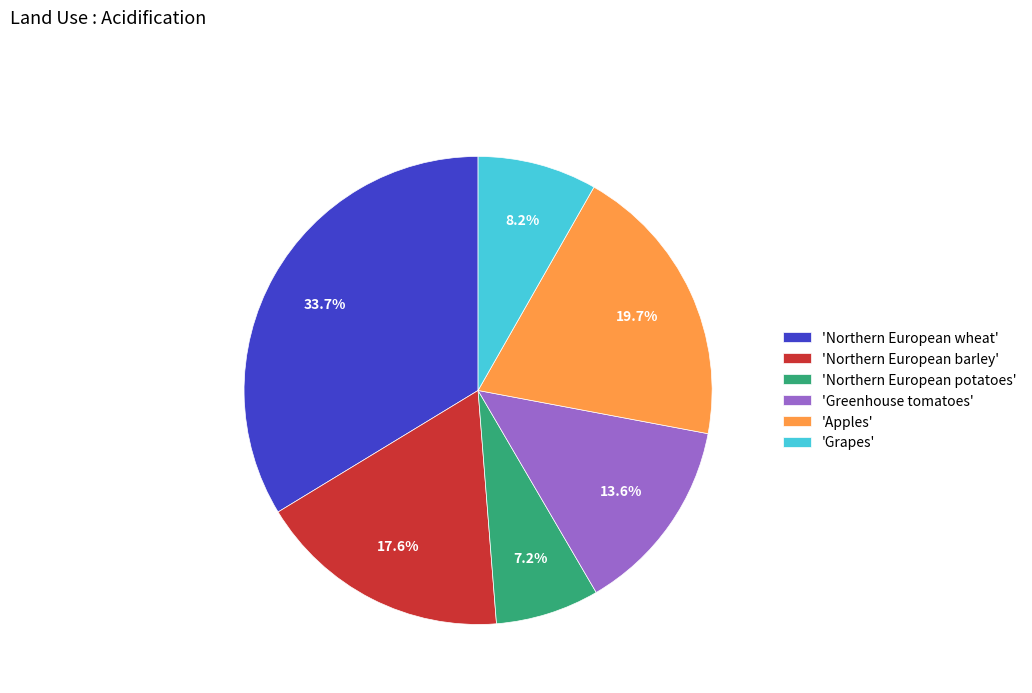

What is the smallest slice in the pie chart?

'Northern European potatoes'